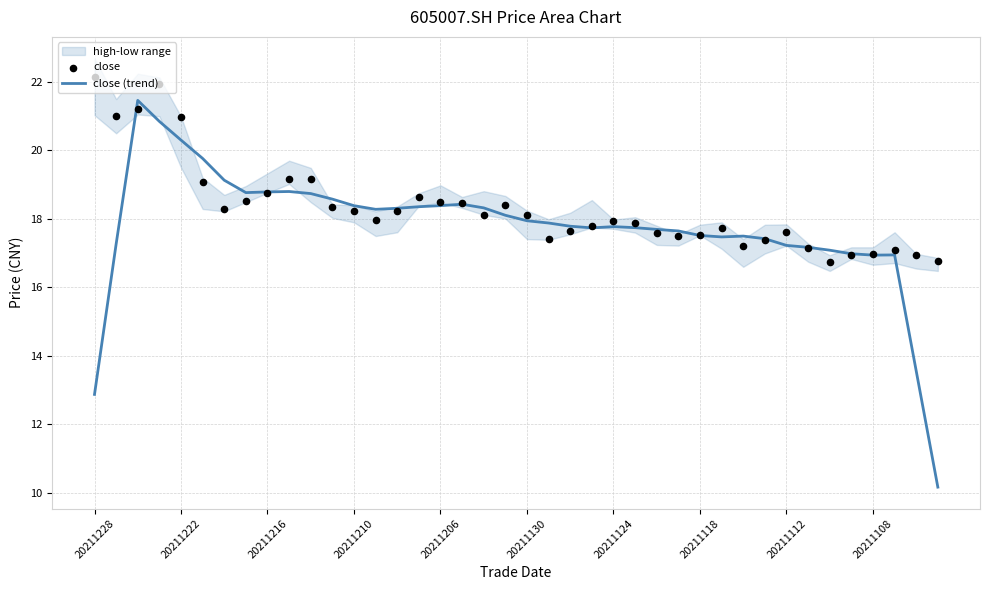

Which series has the largest Y range (max minus min)?

close (trend)